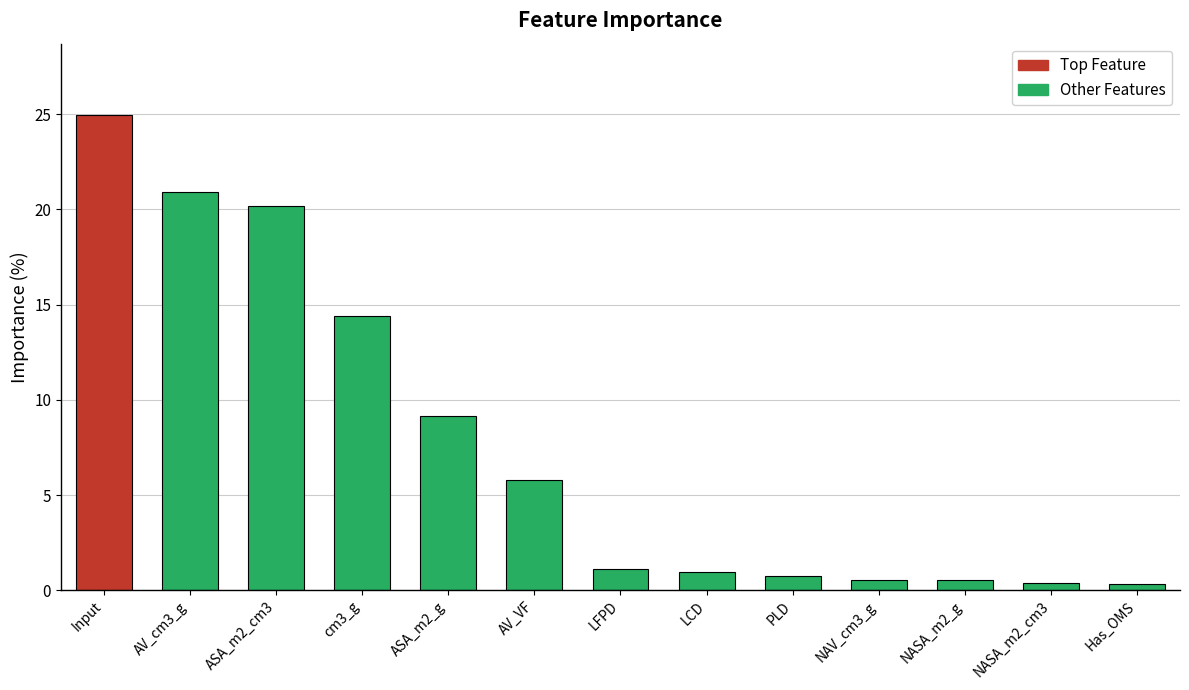

What is the label of the 7th bar from the left?

LFPD